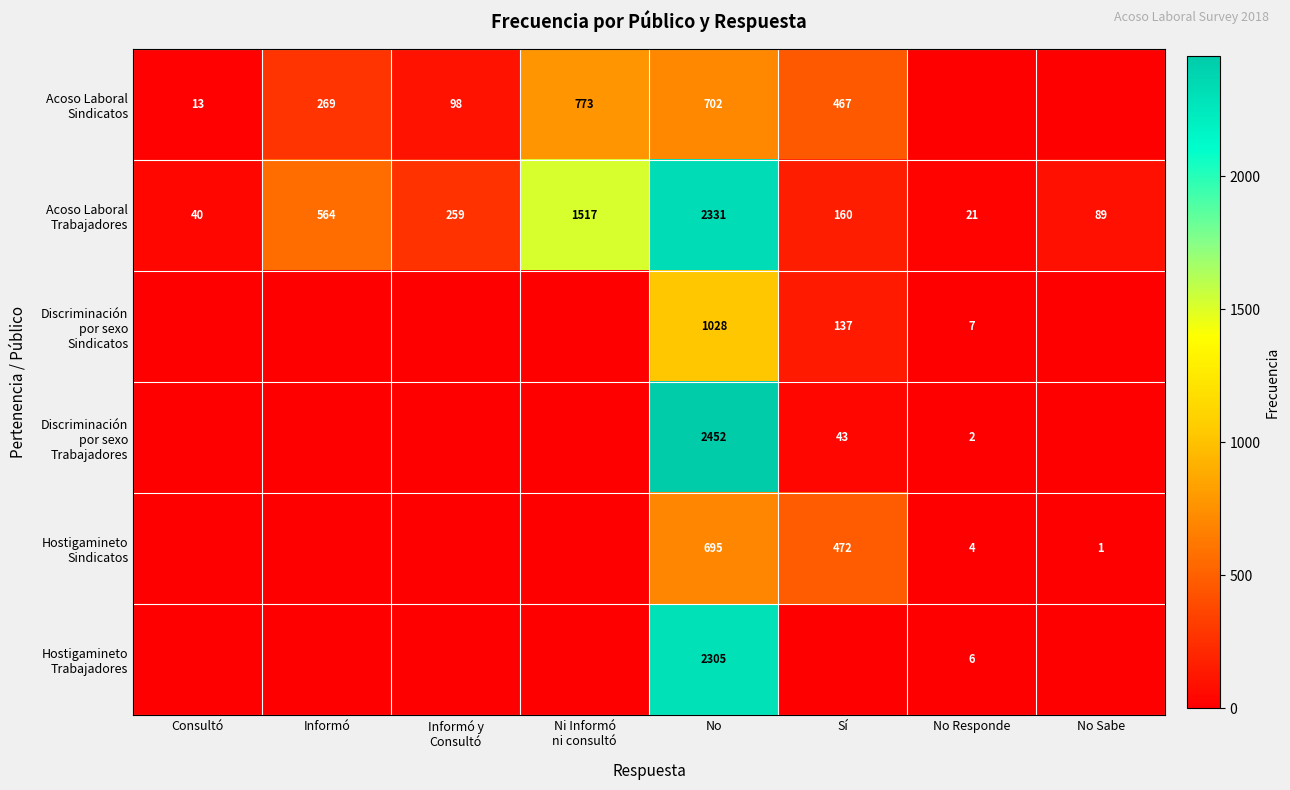

Where is Discriminación por sexo Trabajadores nearest to the value 1226?

Sí